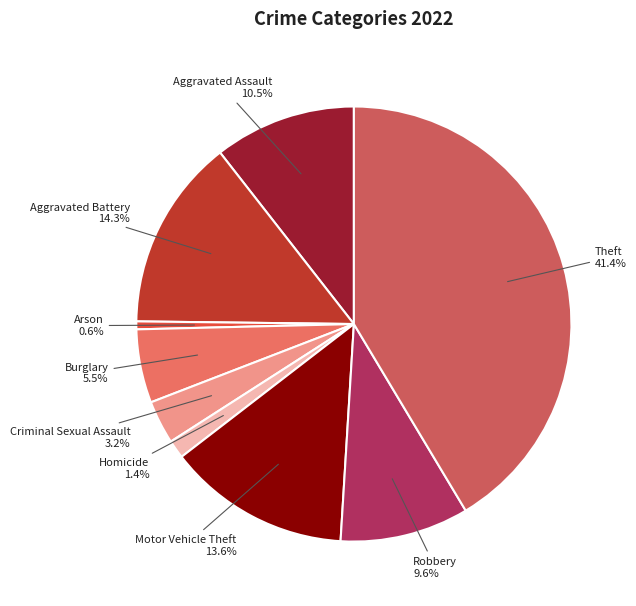

How many segments does this pie chart have?

9